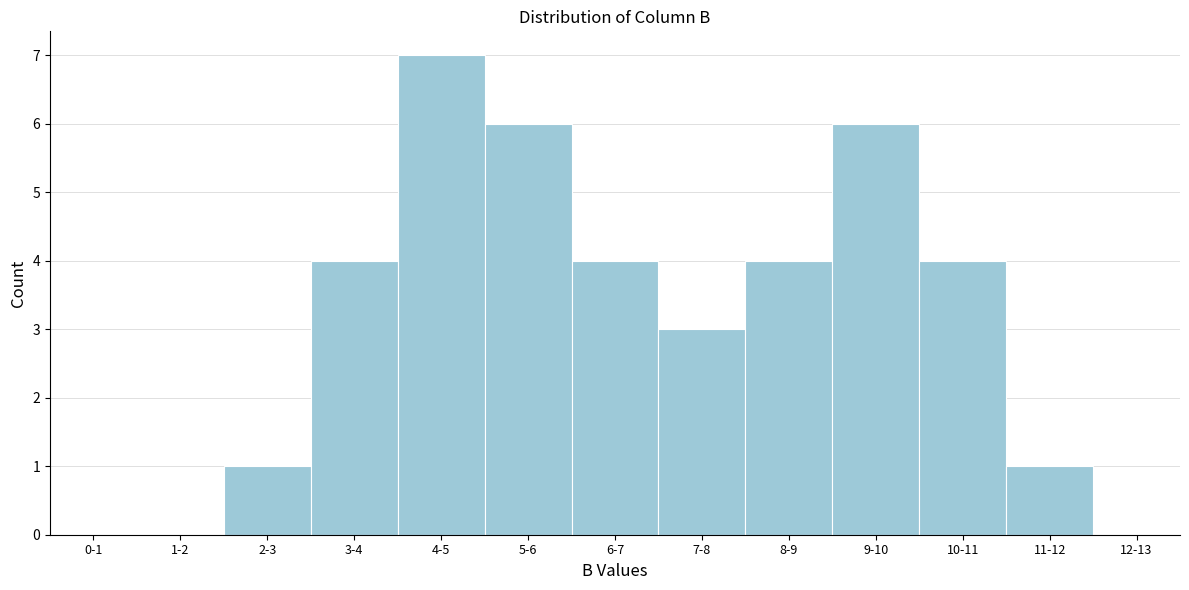

Reading right to left, list all the values displayed in this chart.

12-13=0	11-12=1	10-11=4	9-10=6	8-9=4	7-8=3	6-7=4	5-6=6	4-5=7	3-4=4	2-3=1	1-2=0	0-1=0